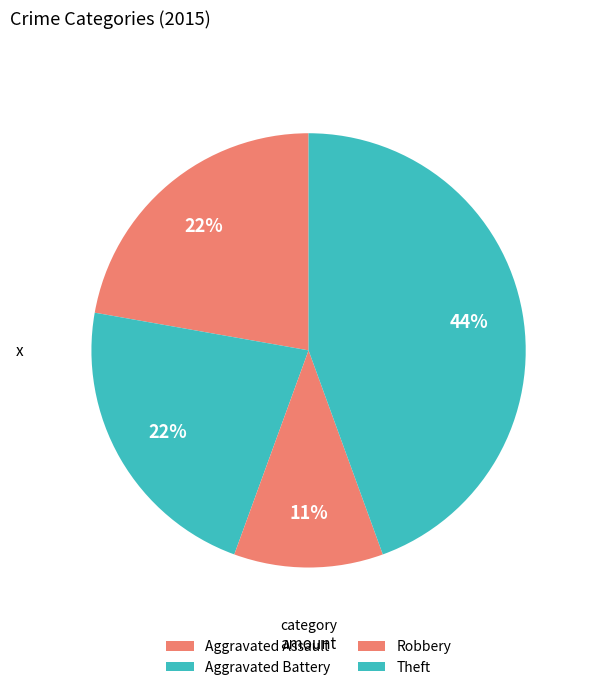

Is there a majority slice in this chart?

No